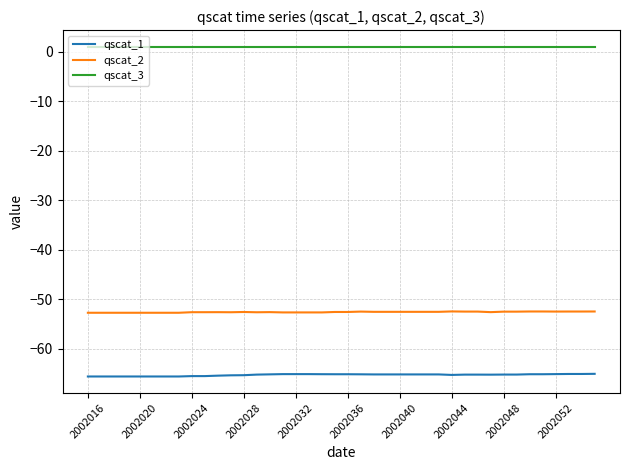

True or false: qscat_3 and qscat_2 intersect in this chart.

False